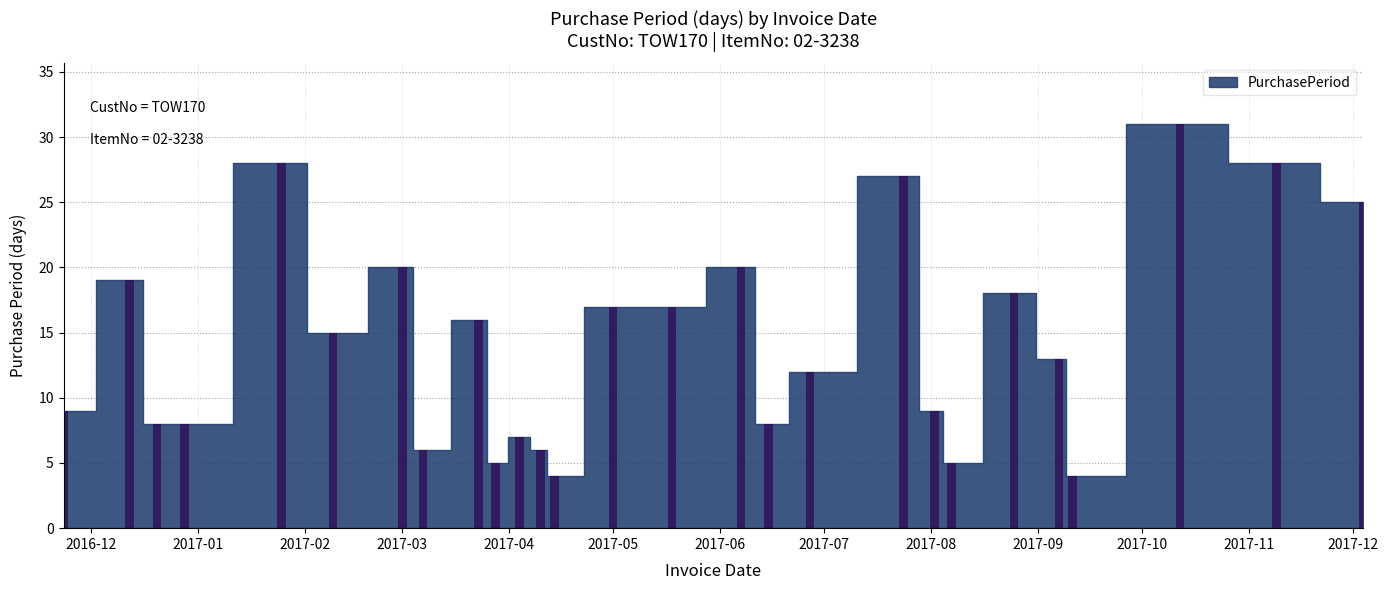

Reading right to left, transcribe all the data shown in this chart.

25	28	31	4	13	18	5	9	27	12	8	20	17	17	4	6	7	5	16	6	20	15	28	8	8	19	9